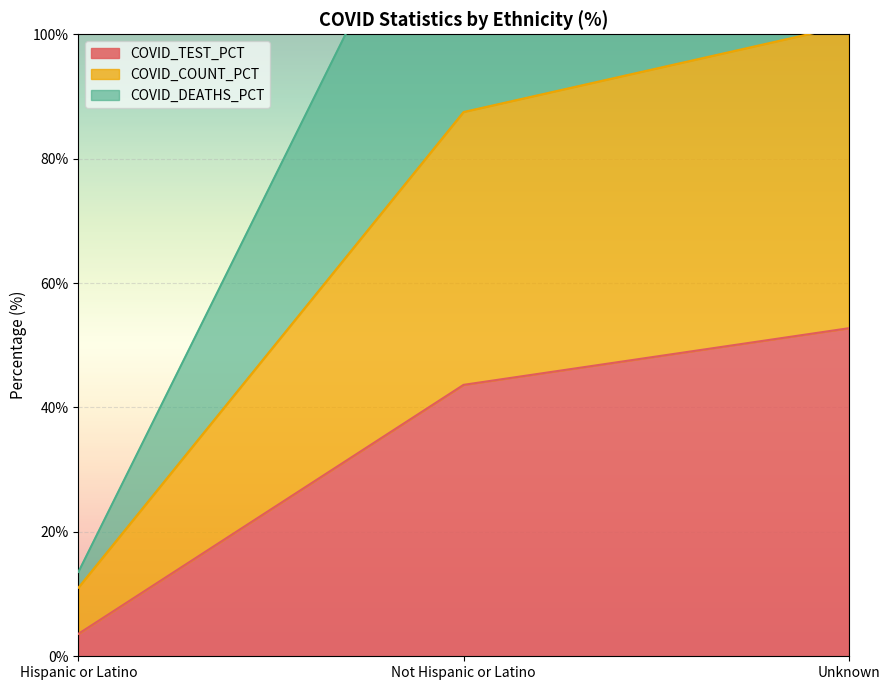

What is the maximum value shown in the chart?

148.2